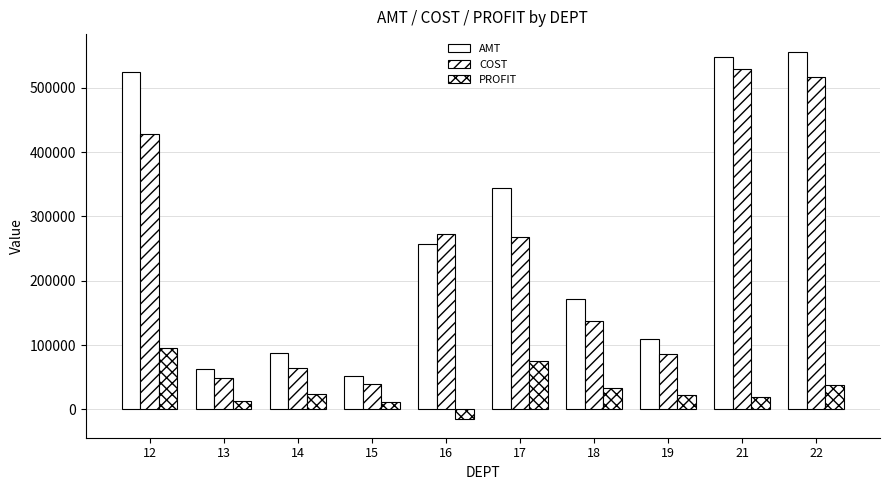

How many series are shown in this chart?

3